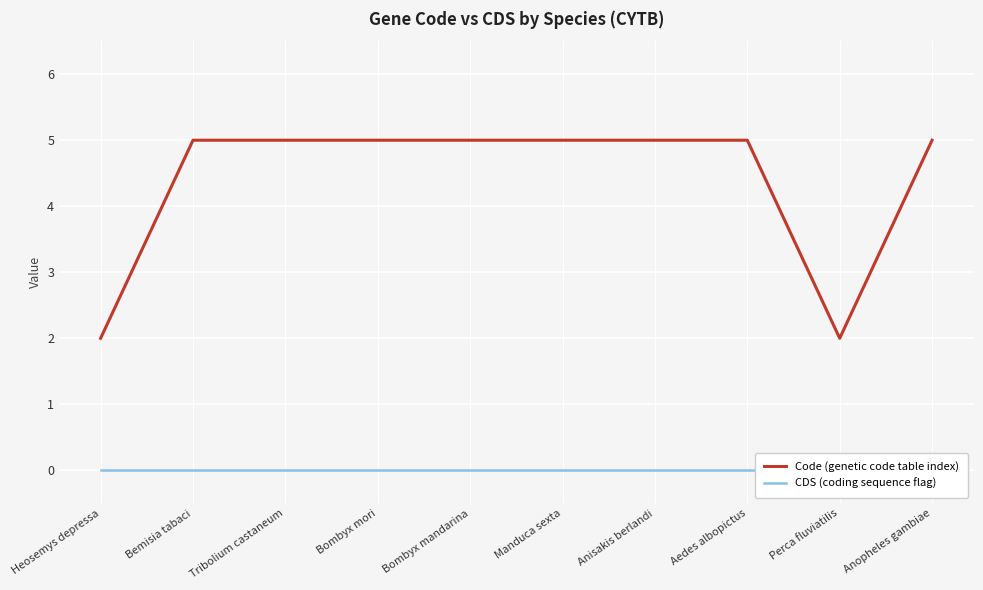

What position from the left is Aedes albopictus?

8